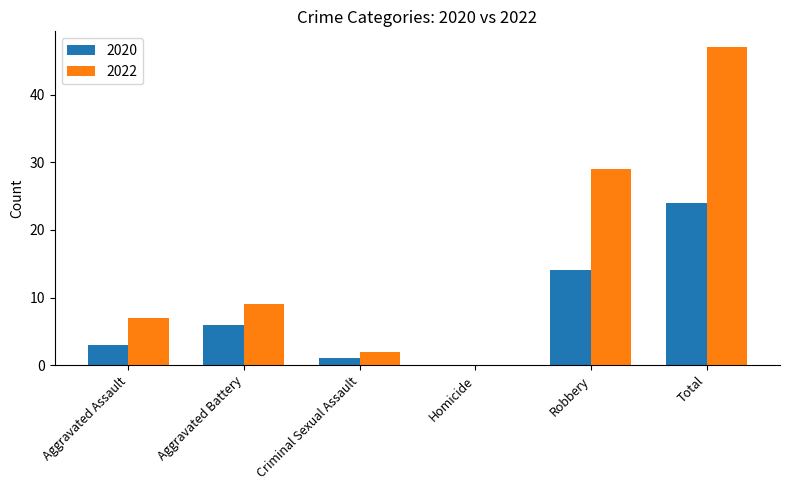

What is the approximate value of 2020 at Total, to the nearest 10?

20